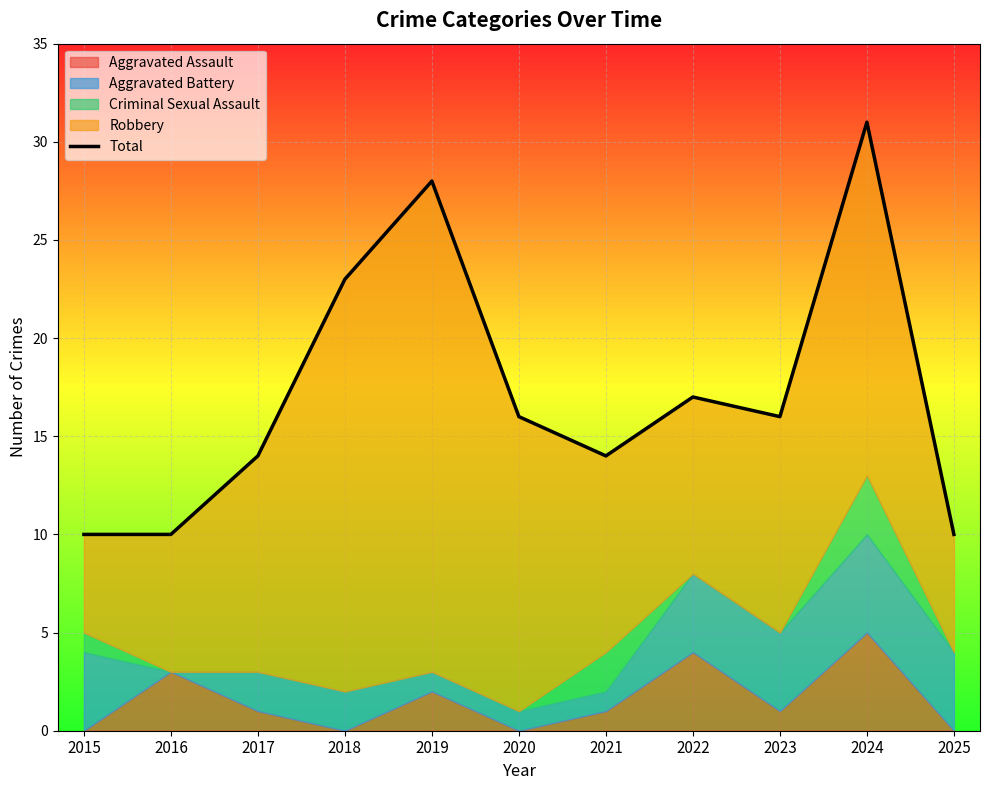

What is the ratio of the value at 2015 to the value at 2022?

0.6